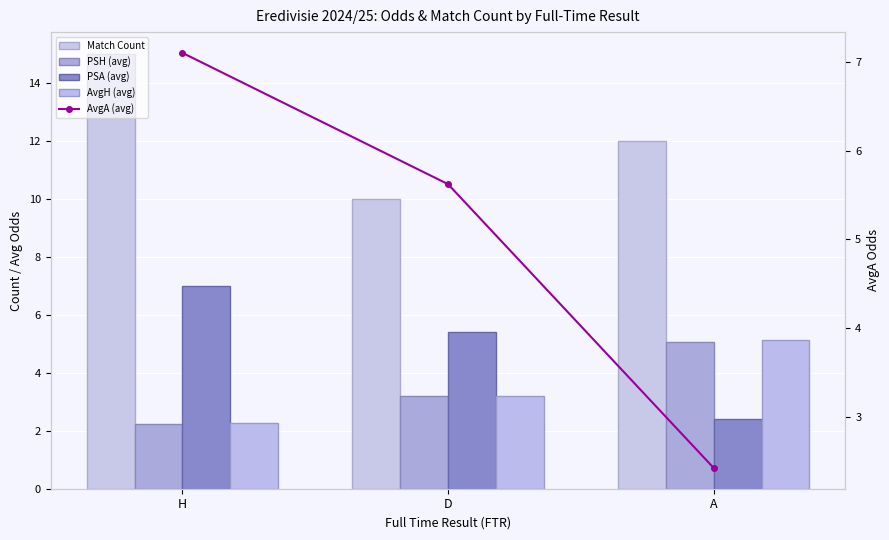

What is the maximum value shown in the chart?

15.0